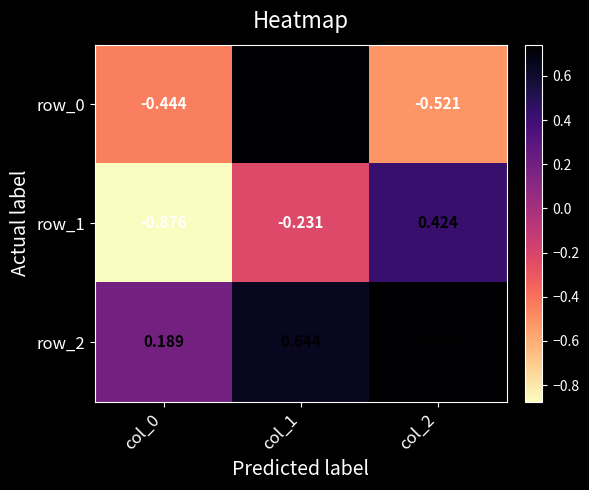

How many values in row_1 are above zero?

1